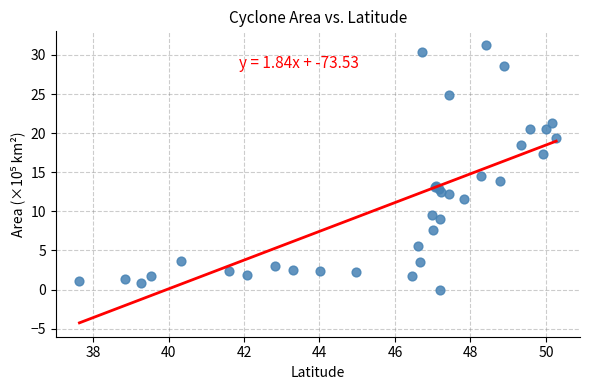

What Y value in the scatter plot is closest to 15?

14.5